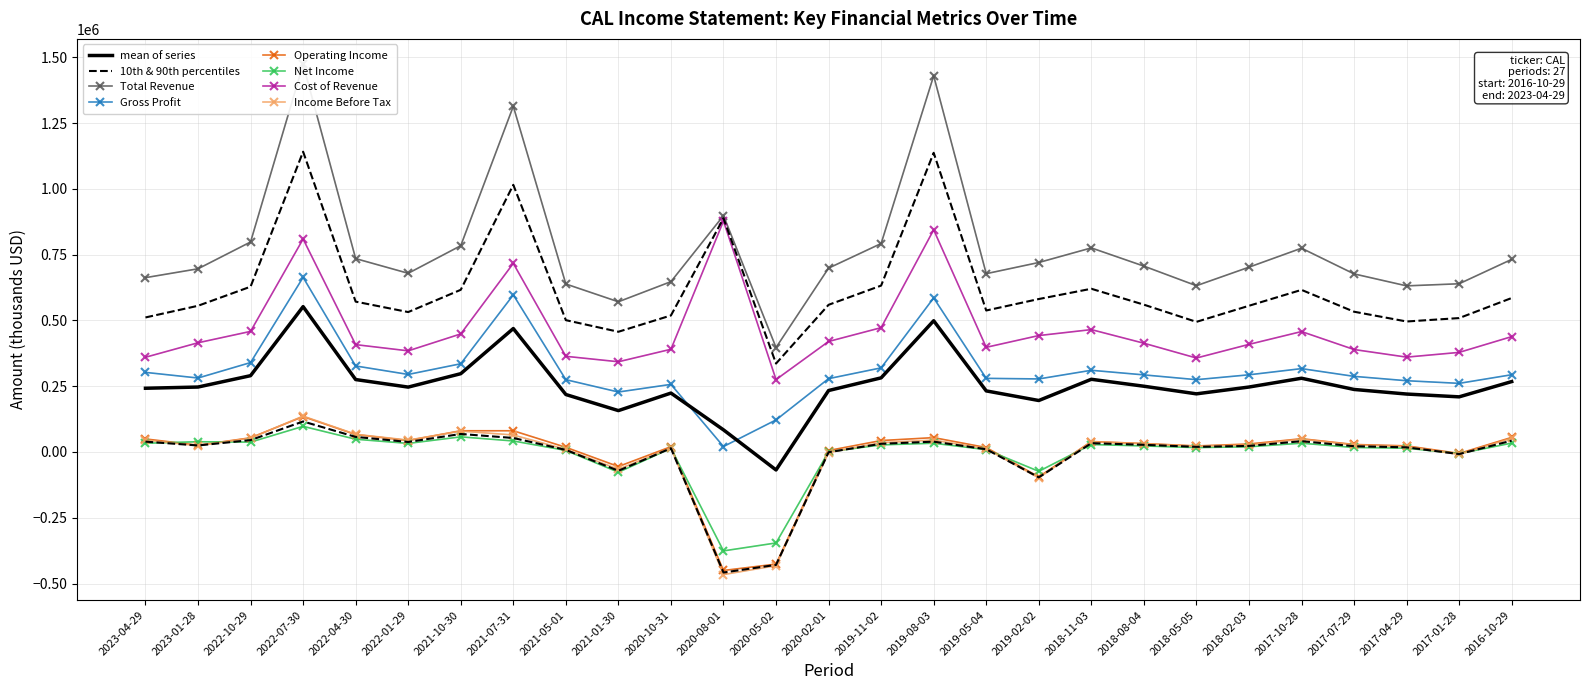

What is the difference between the second highest and second lowest values in the Total Revenue series?

859200